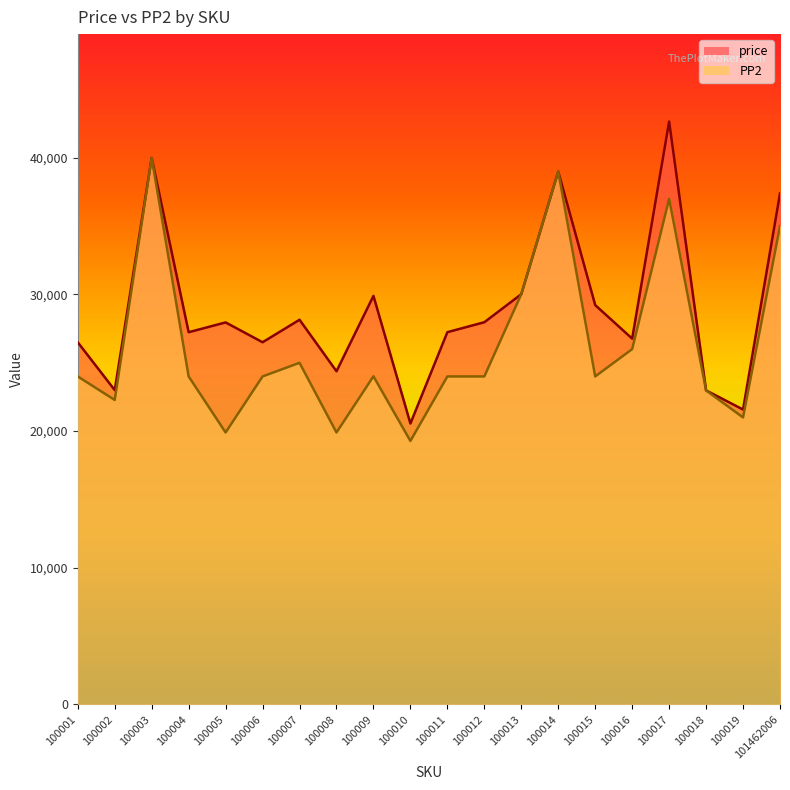

Does the chart display data point markers on the line(s)?

No